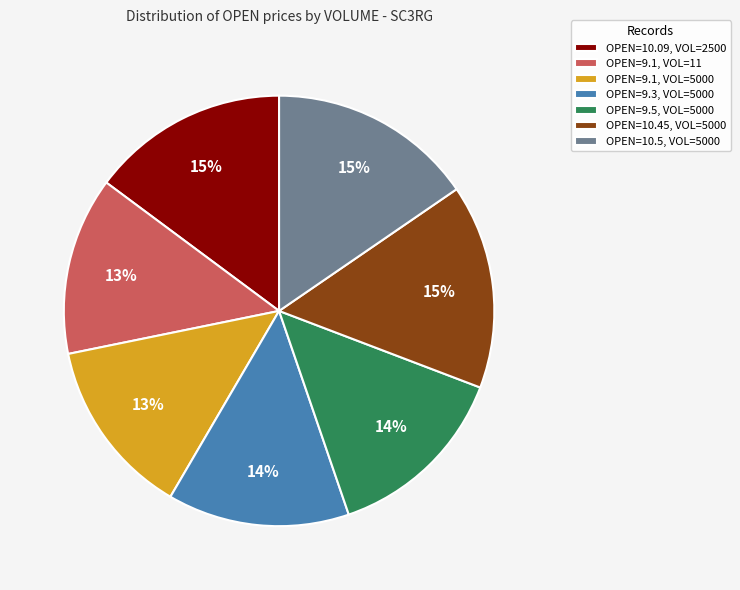

To the nearest percent, what is the difference between the largest and smallest slice percentages?

2%